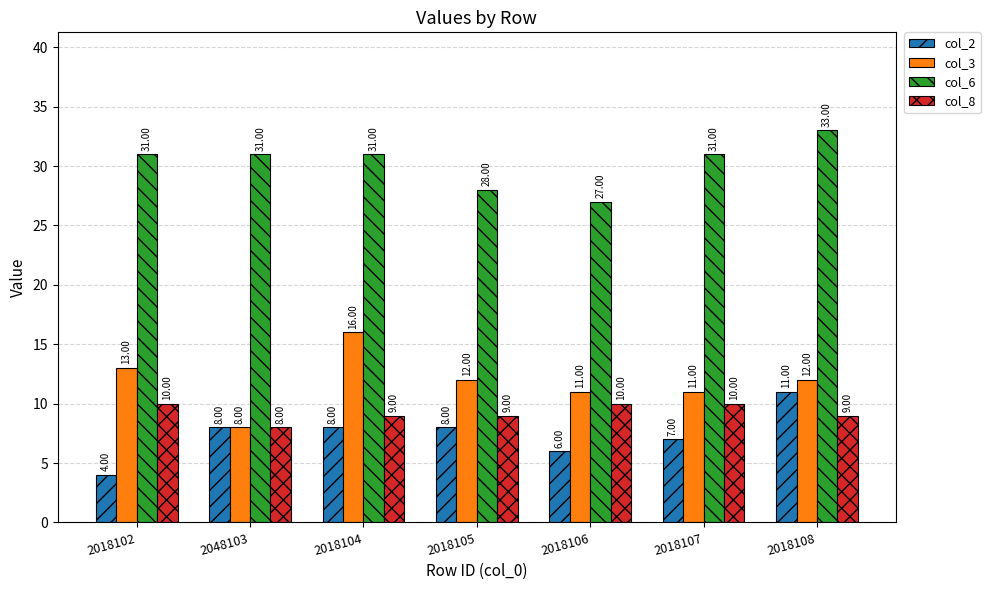

Which category has the highest value in the col_2 series?

2018108